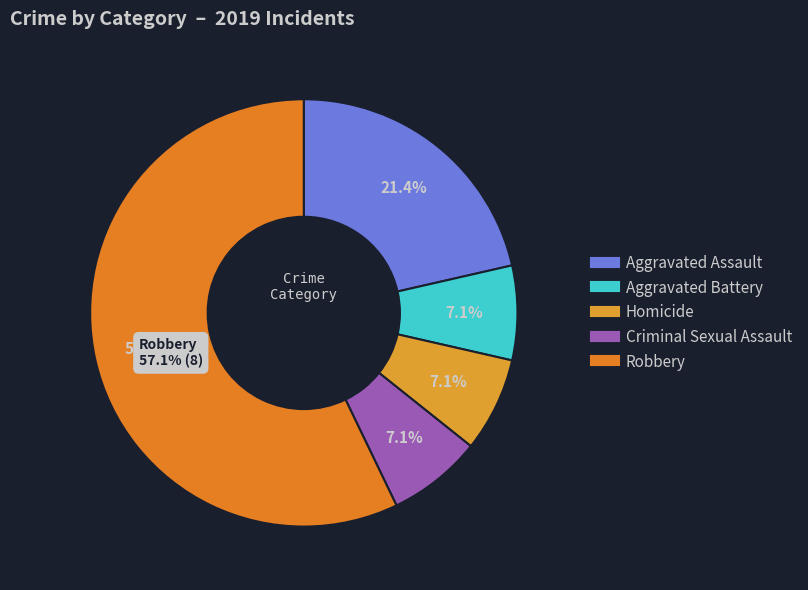

To the nearest percent, what is the combined percentage of Criminal Sexual Assault and Aggravated Assault?

29%